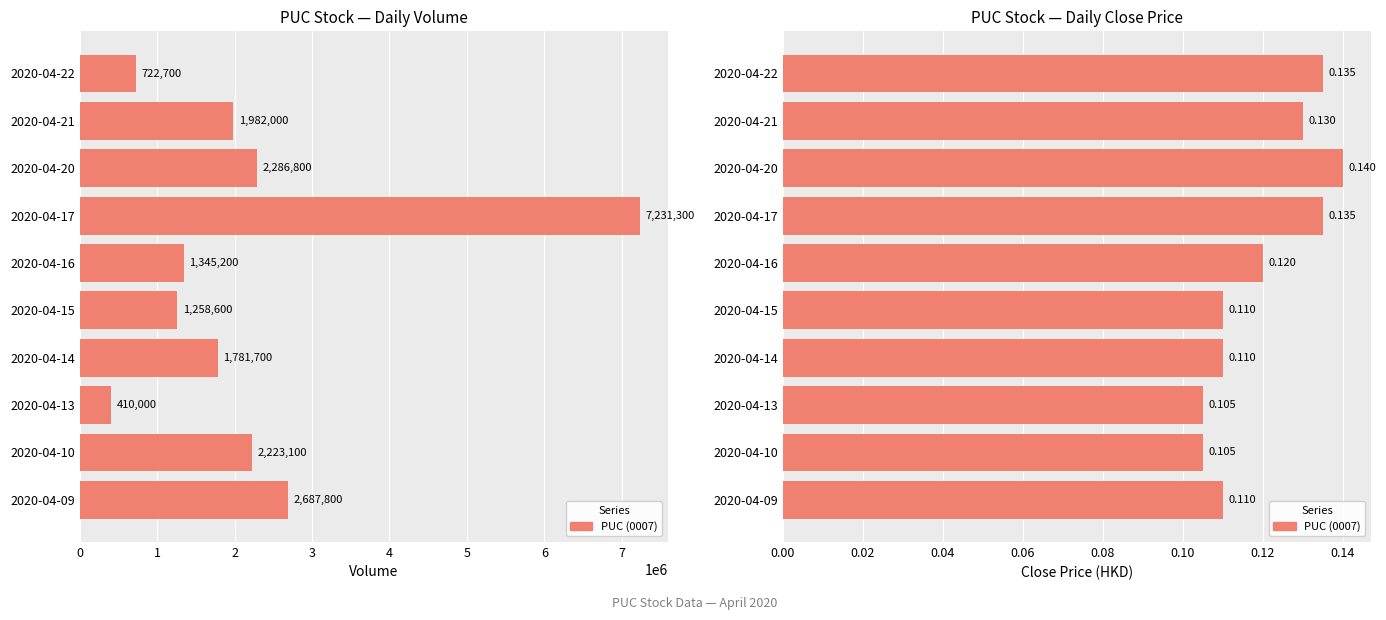

Are the bars horizontal?

Yes